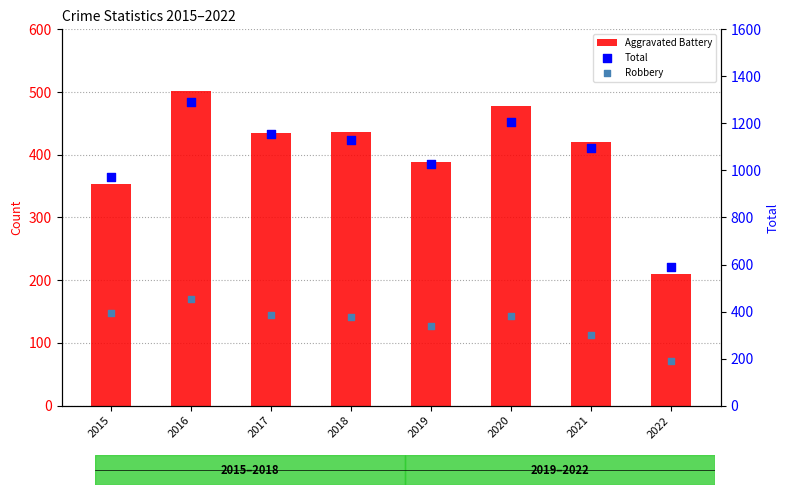

Which series contains the lowest Y value?

Robbery